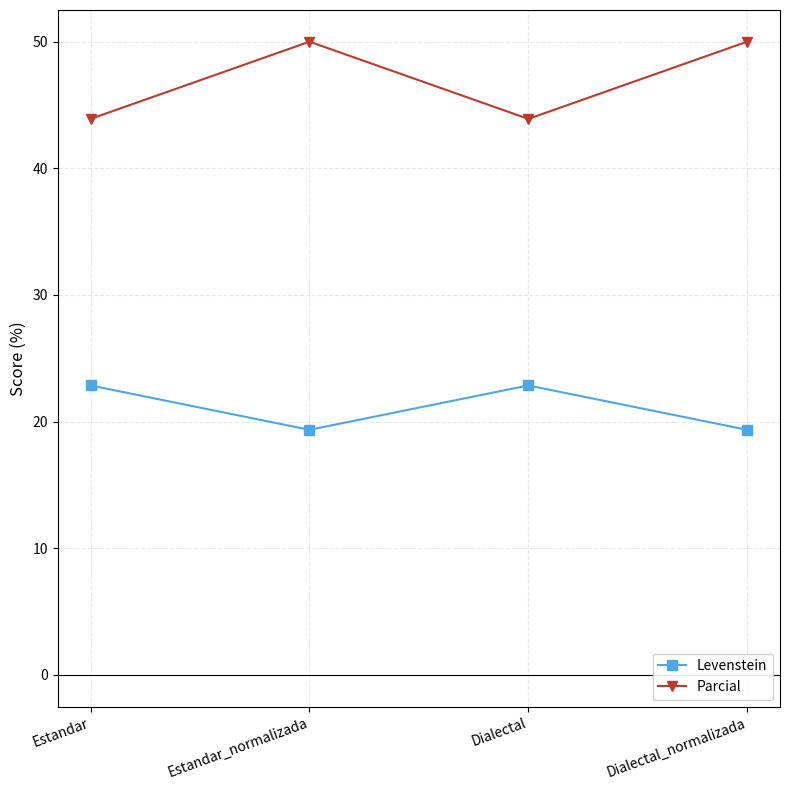

What is the label of the 3rd point from the left?

Dialectal